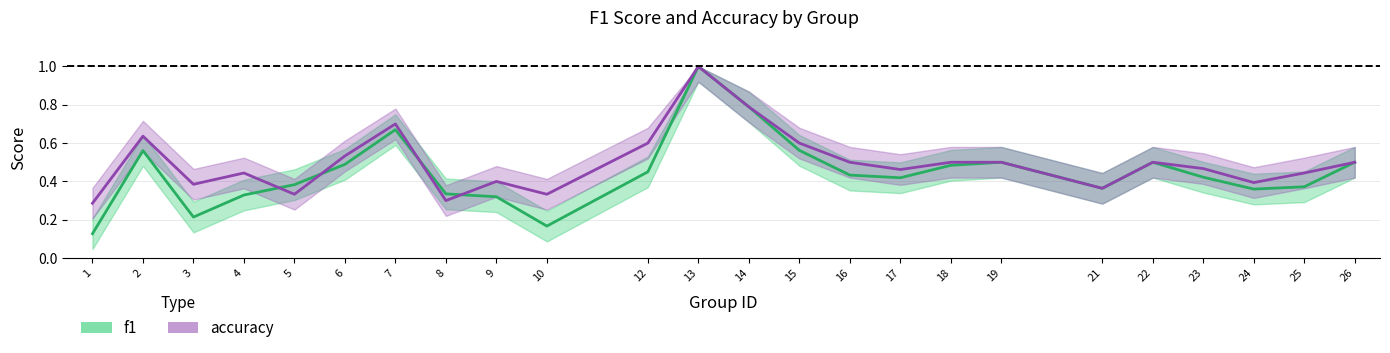

At how many categories does at least one series exceed 0?

24